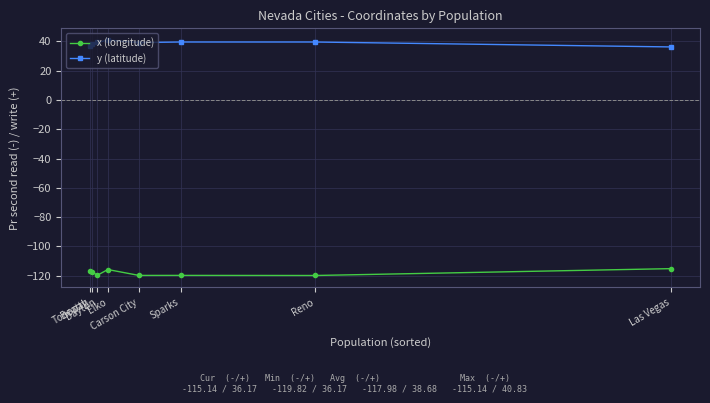

Which series has the largest total across all categories?

y (latitude)